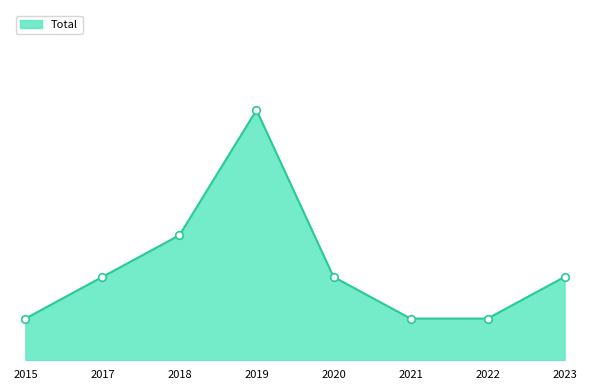

Approximately how many times larger is the value at 2021 compared to 2019?

0.2